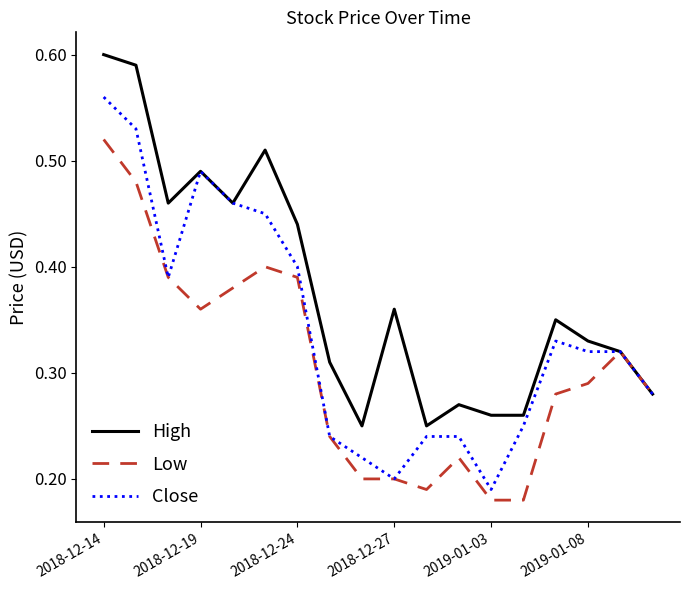

Which series has the widest spread of values?

Close